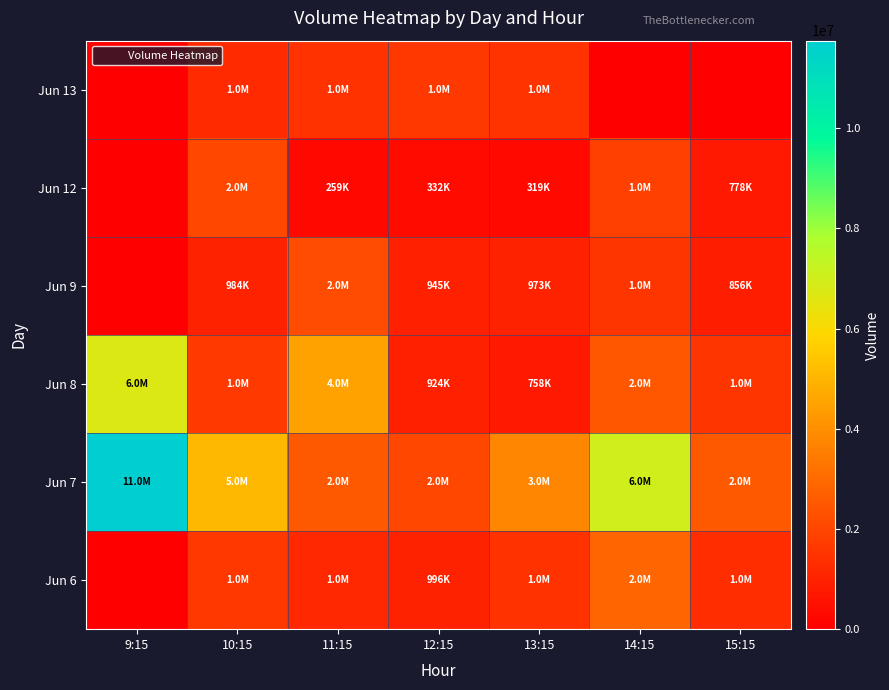

Count the number of data series in this chart.

6